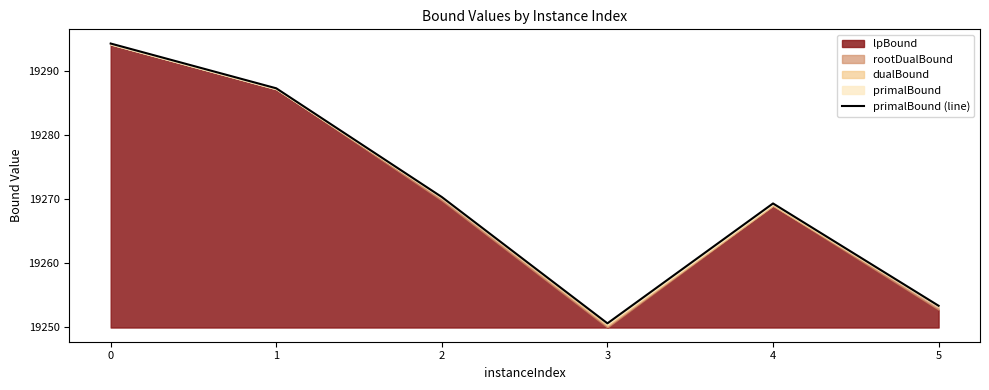

What is the value of the 3rd point from the left?

19270.2